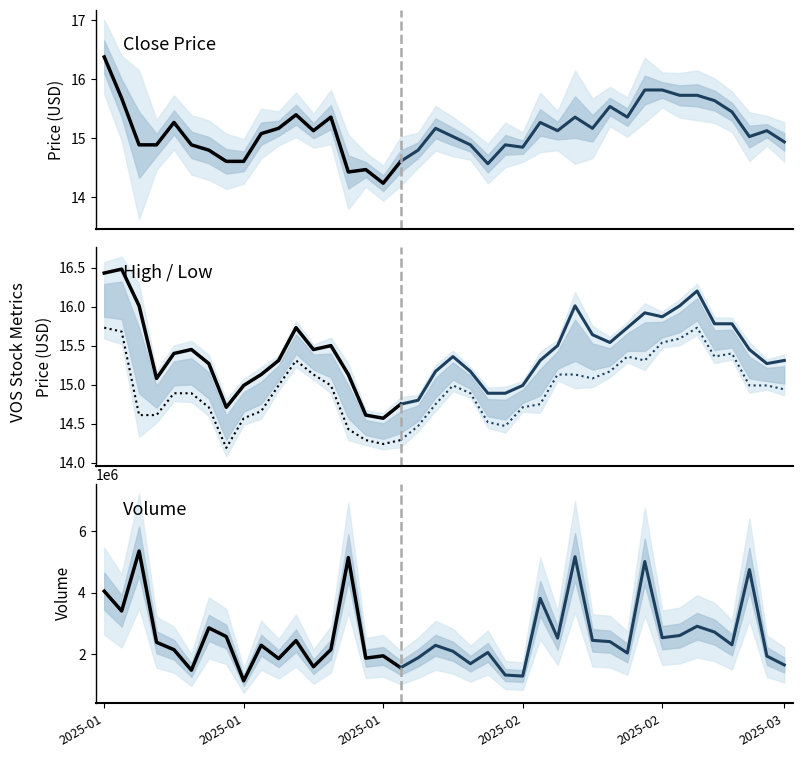

True or false: open and high cross at least once.

False